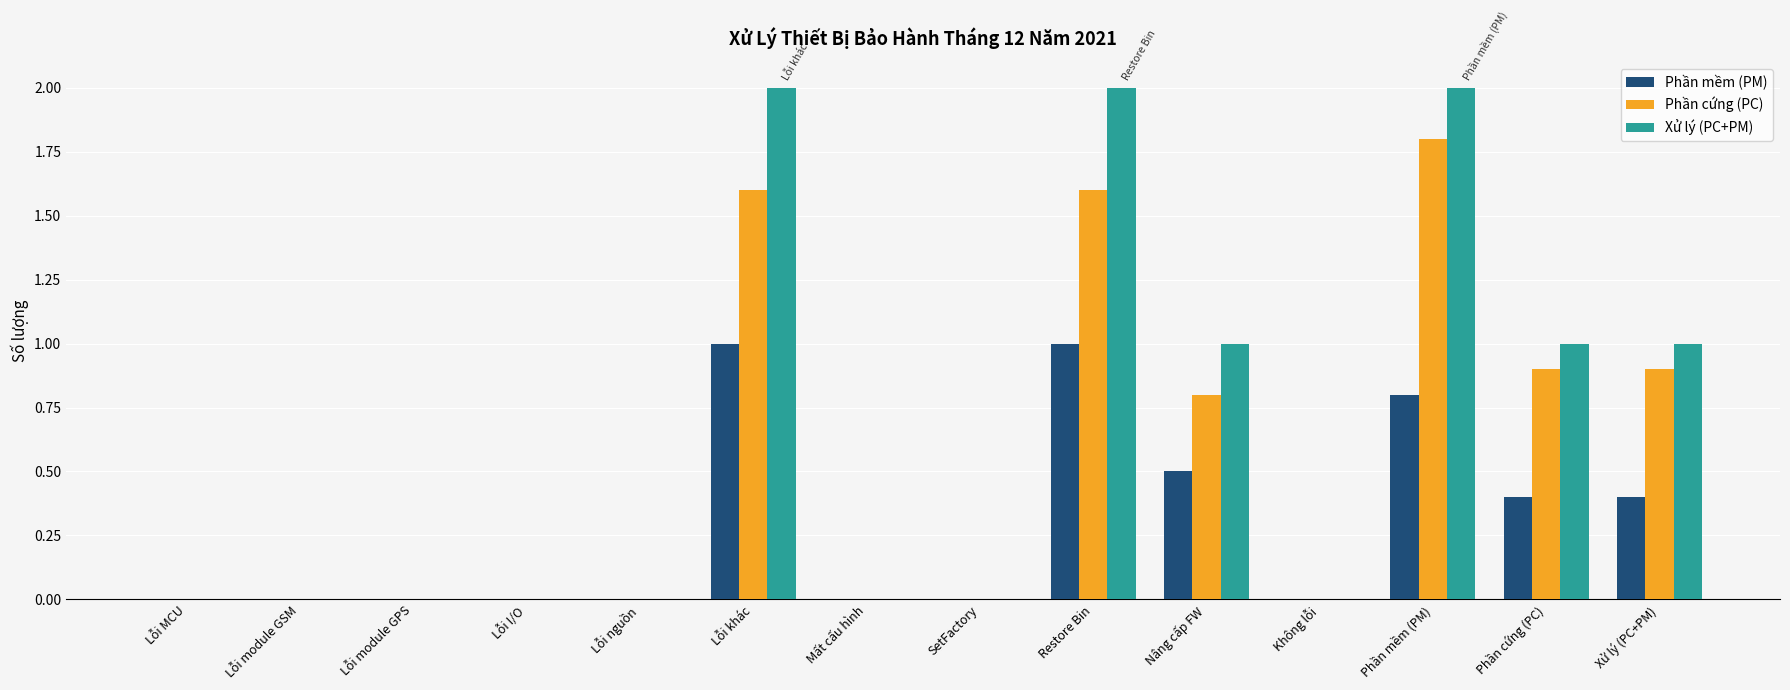

Which series has the largest total across all categories?

Xử lý (PC+PM)